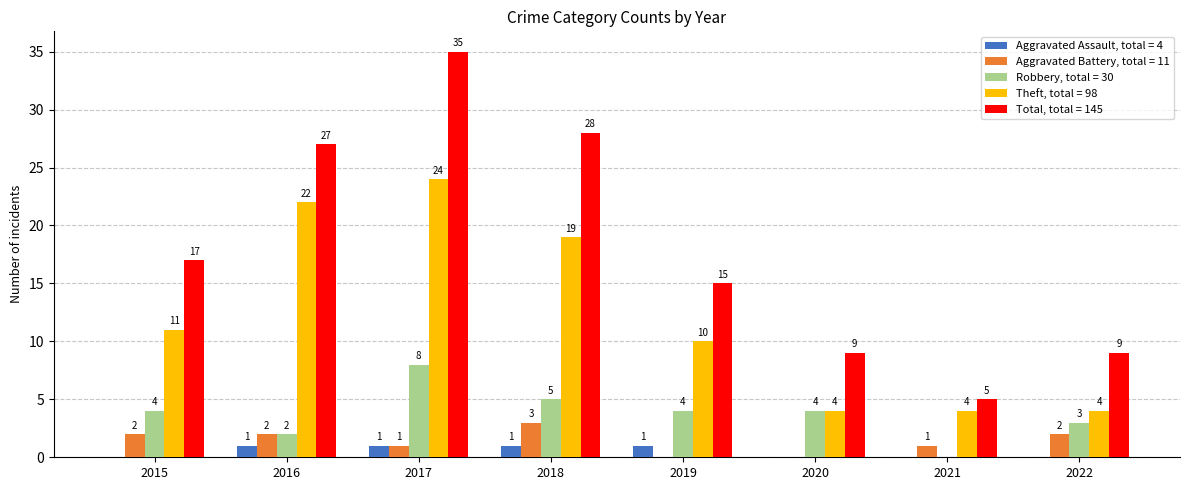

What is the total value across all series at 2020?

17